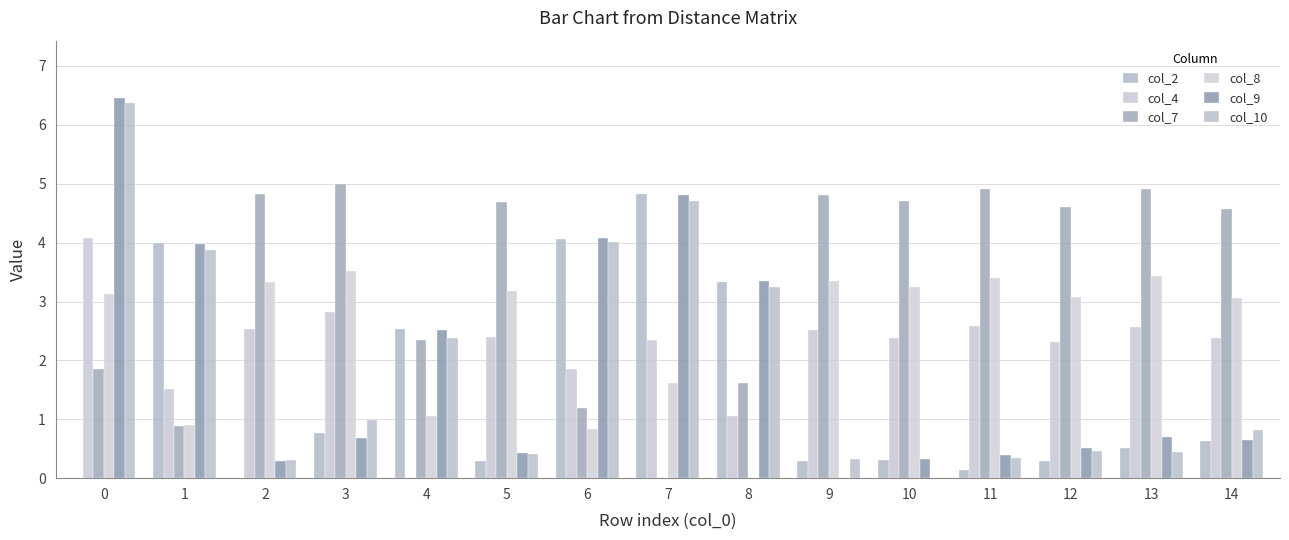

Where is col_9 nearest to the value 3?

8